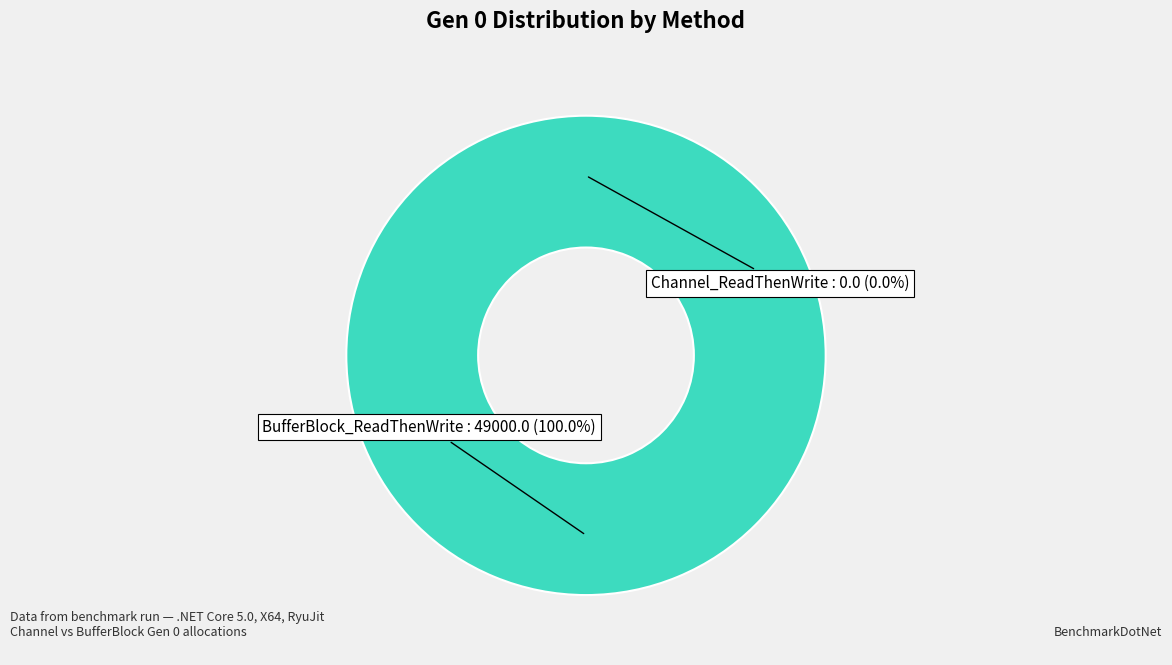

What percentage is NOT represented by Channel_ReadThenWrite?

100.0%